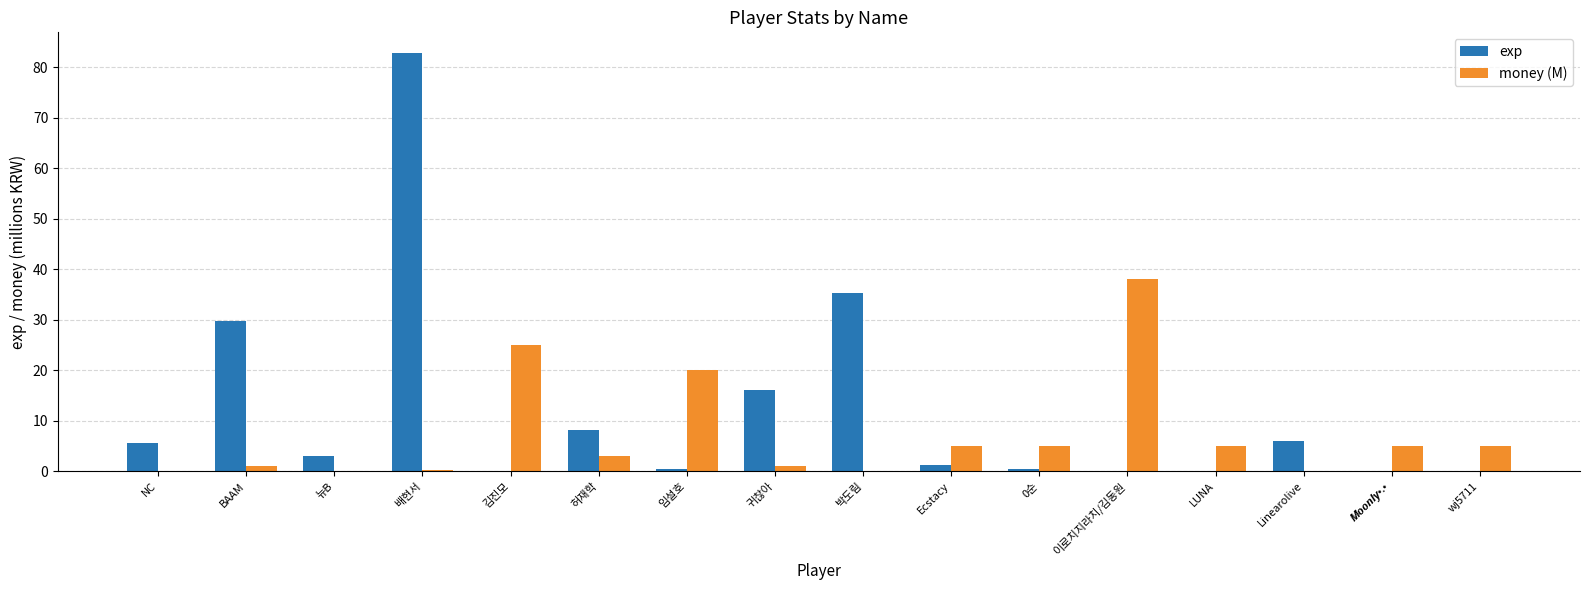

Is the value of money (M) at NC greater than the value of exp at Ecstacy?

No